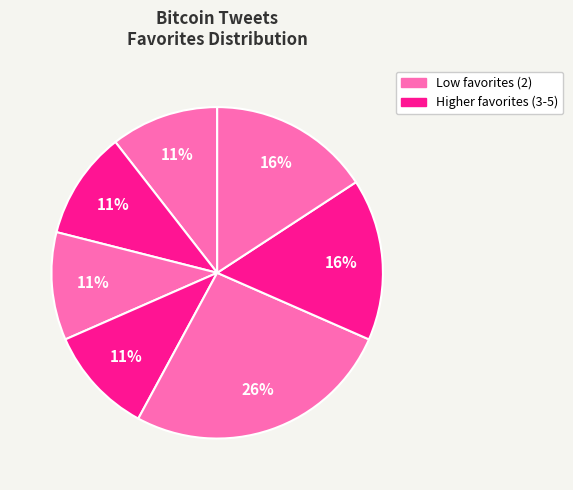

How many slices are in this pie chart?

7